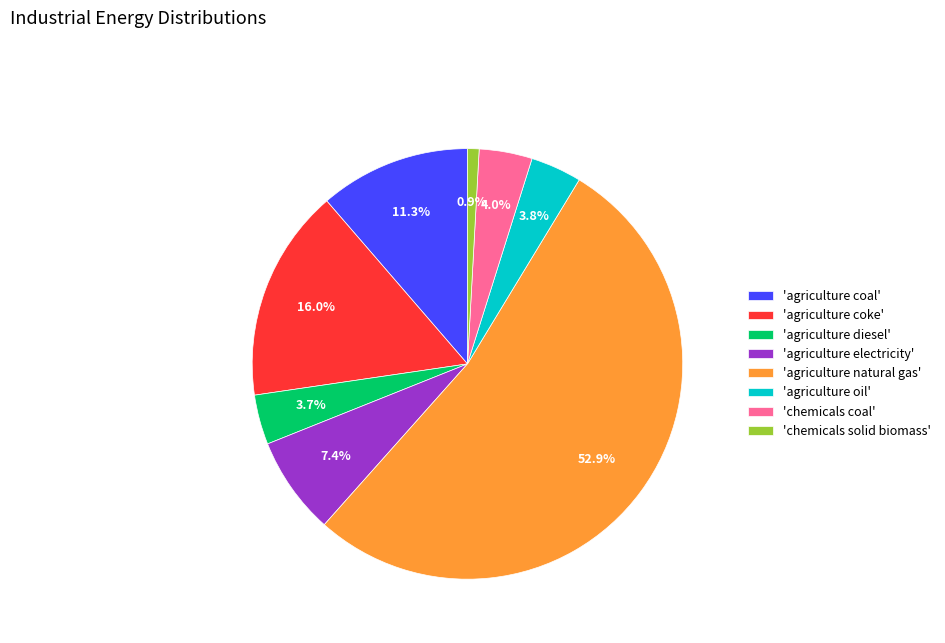

Count the number of slices in the pie.

8